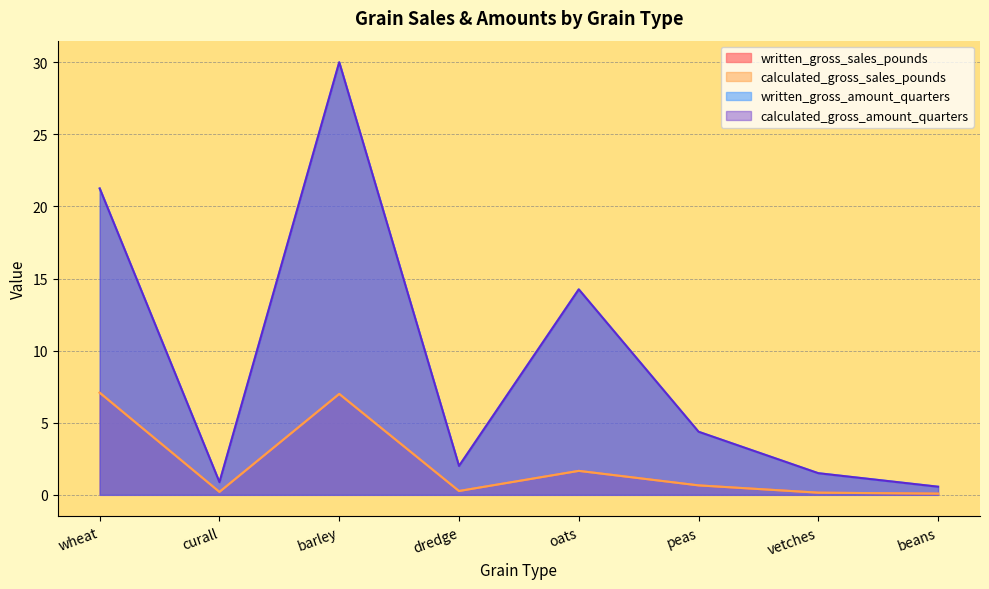

Where is the first local maximum for written_gross_amount_quarters?

barley